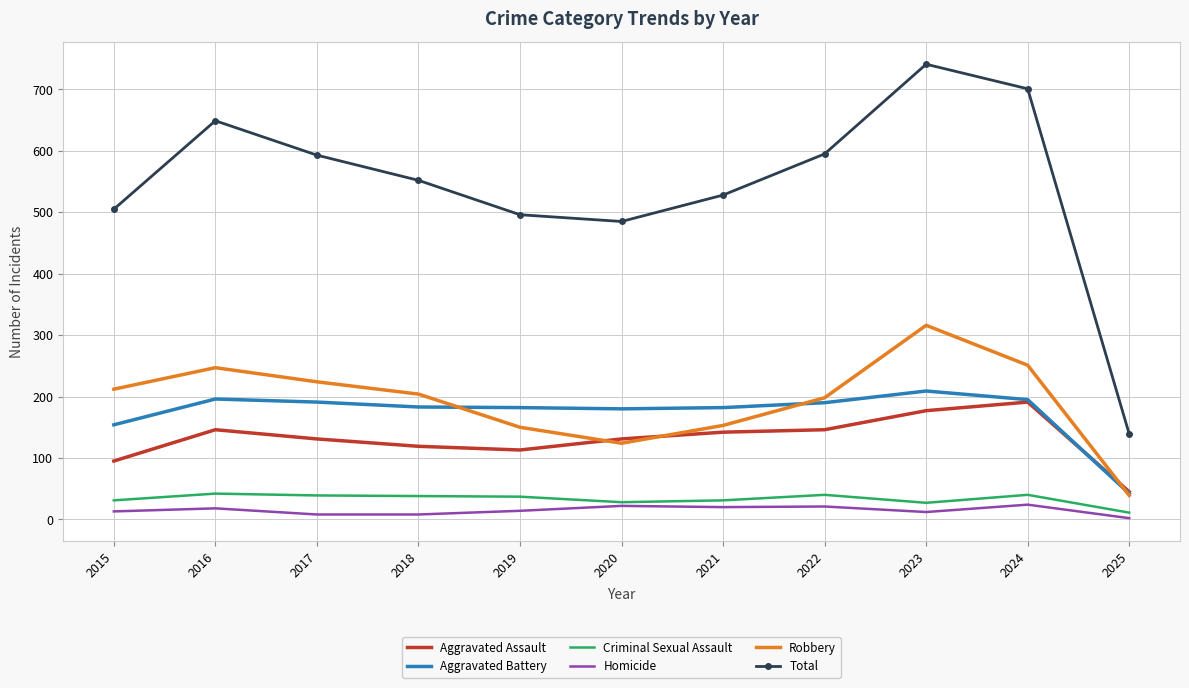

What is the spread (max minus min) of values at 2020?

463